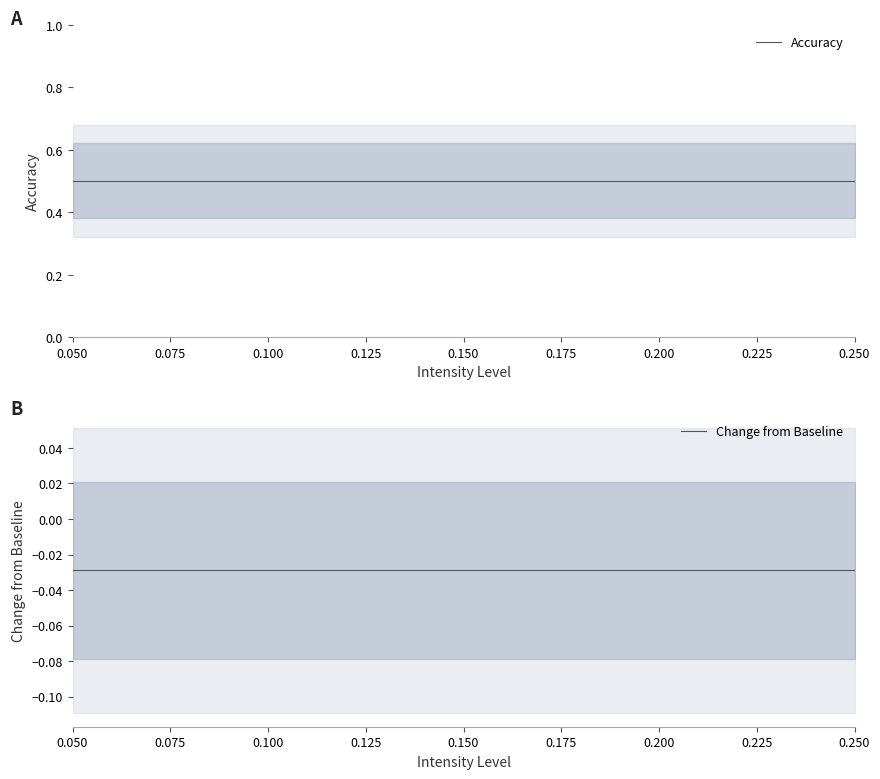

At which category is the sum across all series the highest?

0.050